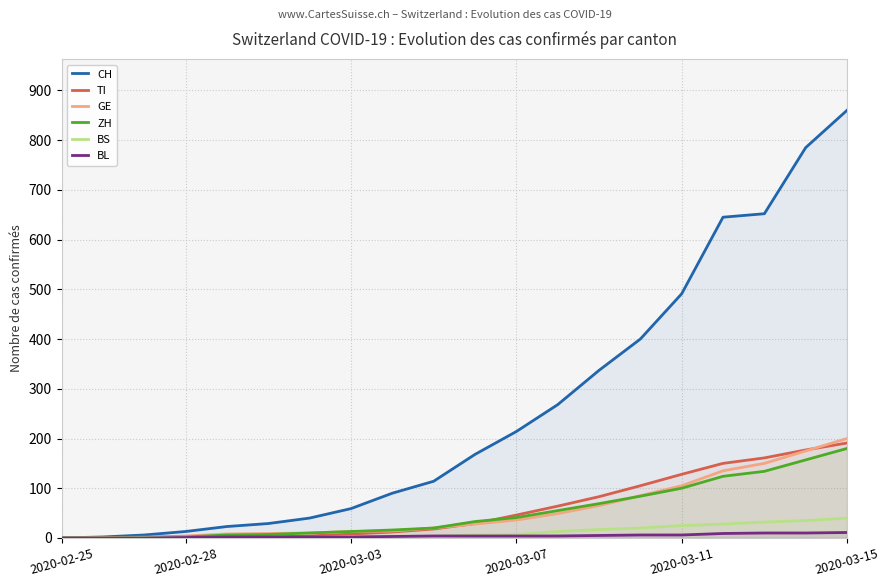

Does the chart have visible grid lines?

Yes